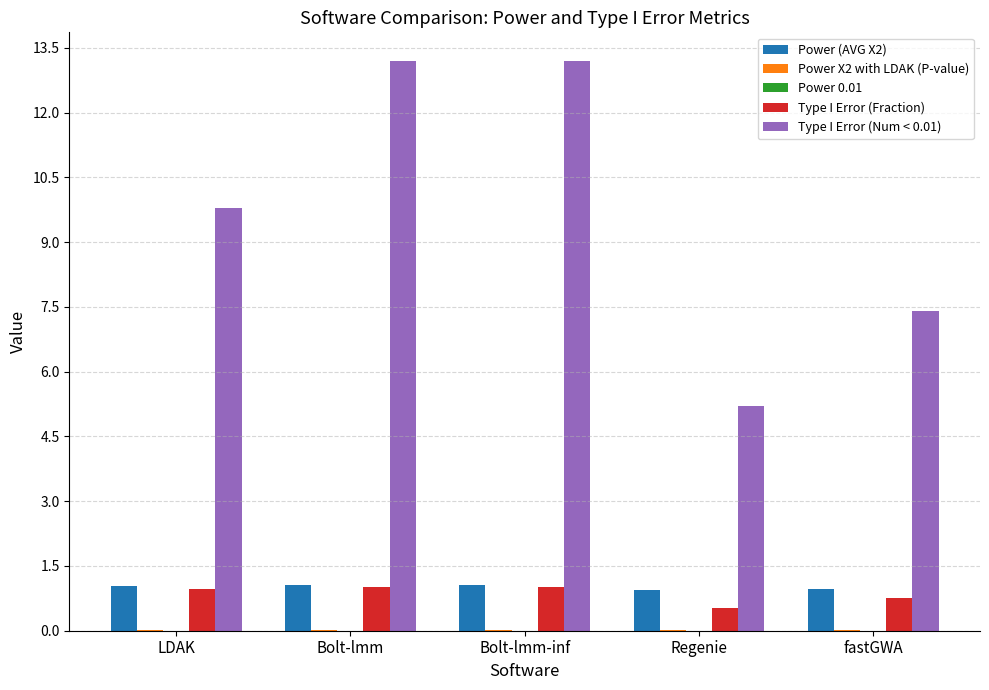

Which series has the largest range (max minus min)?

Type I Error (Num < 0.01)